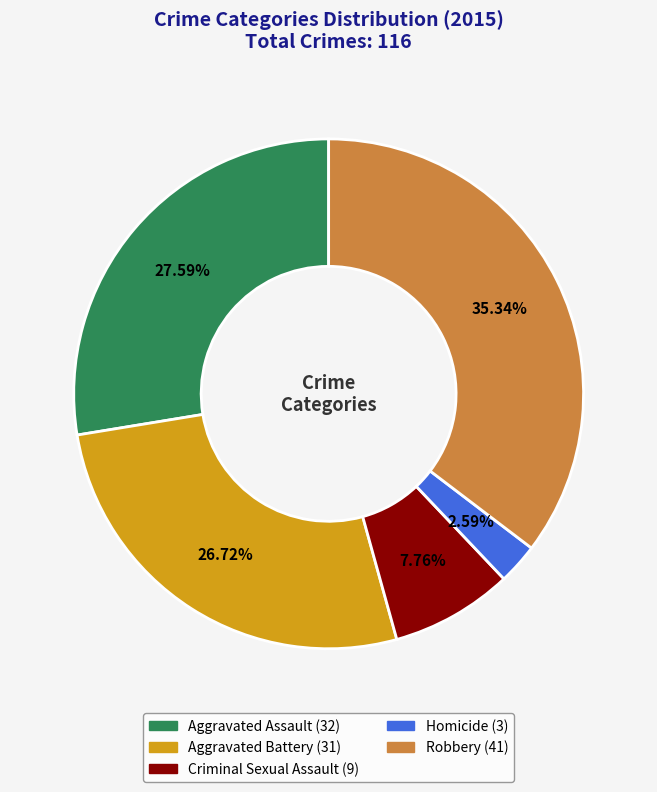

Which has a higher value, Criminal Sexual Assault or Homicide?

Criminal Sexual Assault